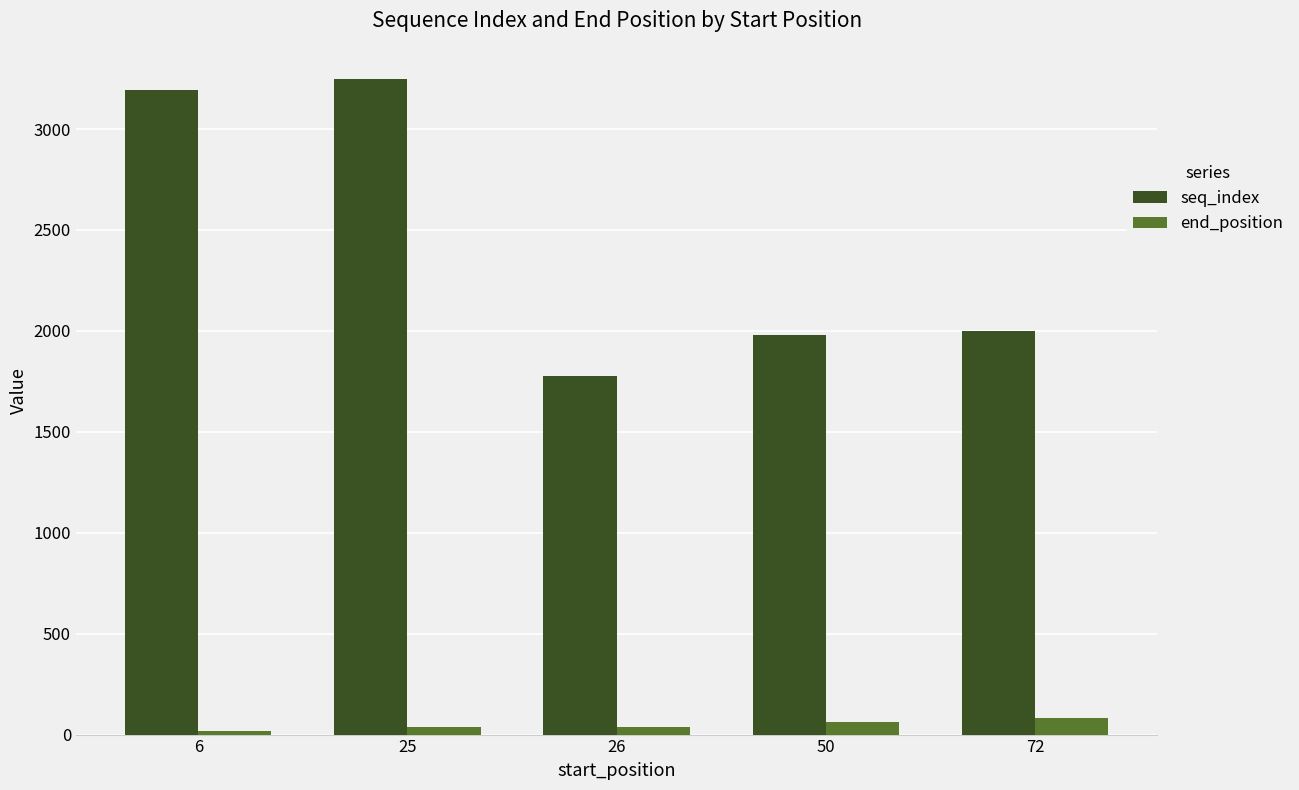

Between 6 and 25, which series saw the biggest shift?

seq_index